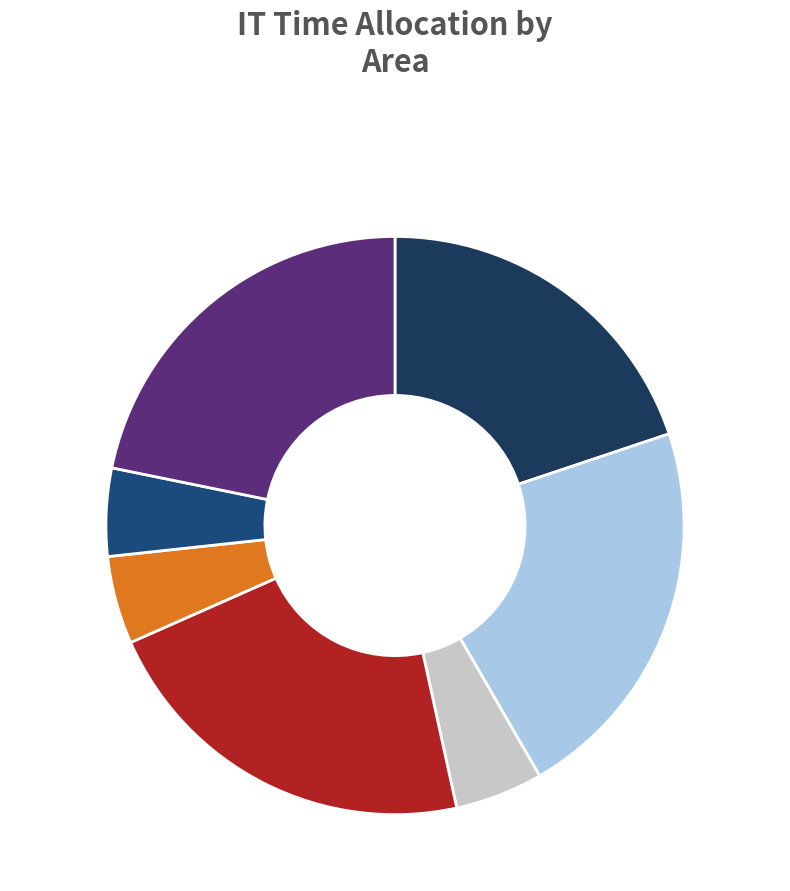

How many slices are in this pie chart?

7